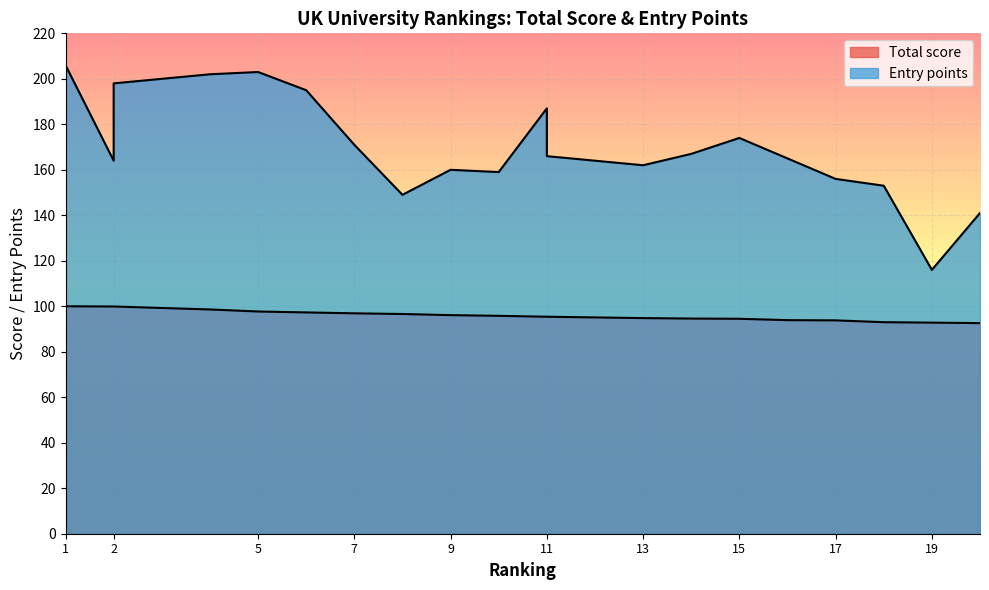

Which series has the largest total across all categories?

Entry points